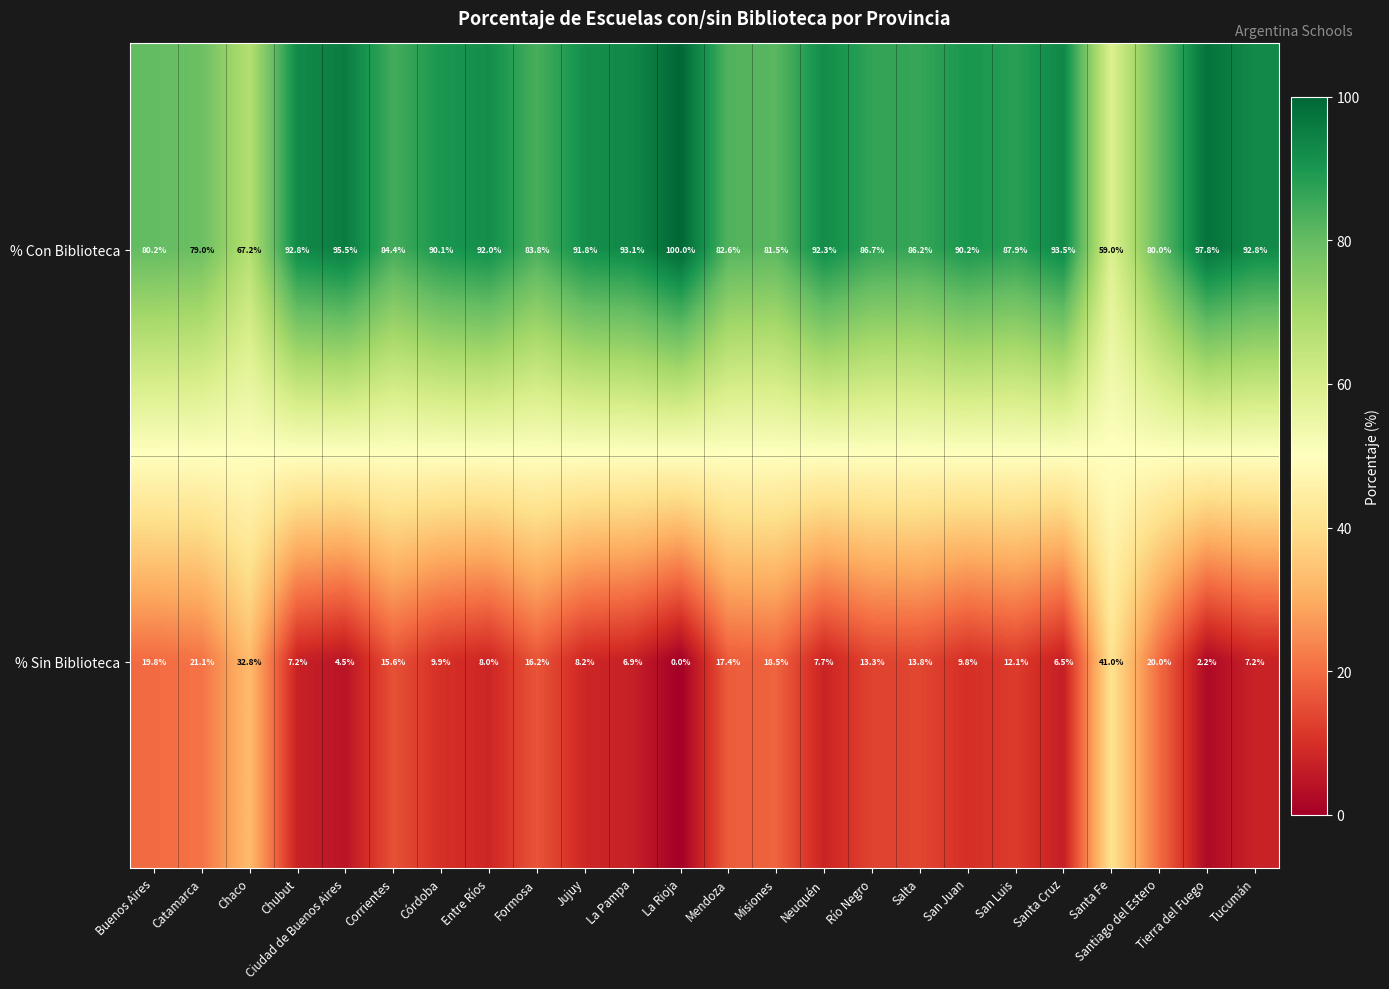

List the series in order of their peak value, highest first.

% Con Biblioteca, % Sin Biblioteca